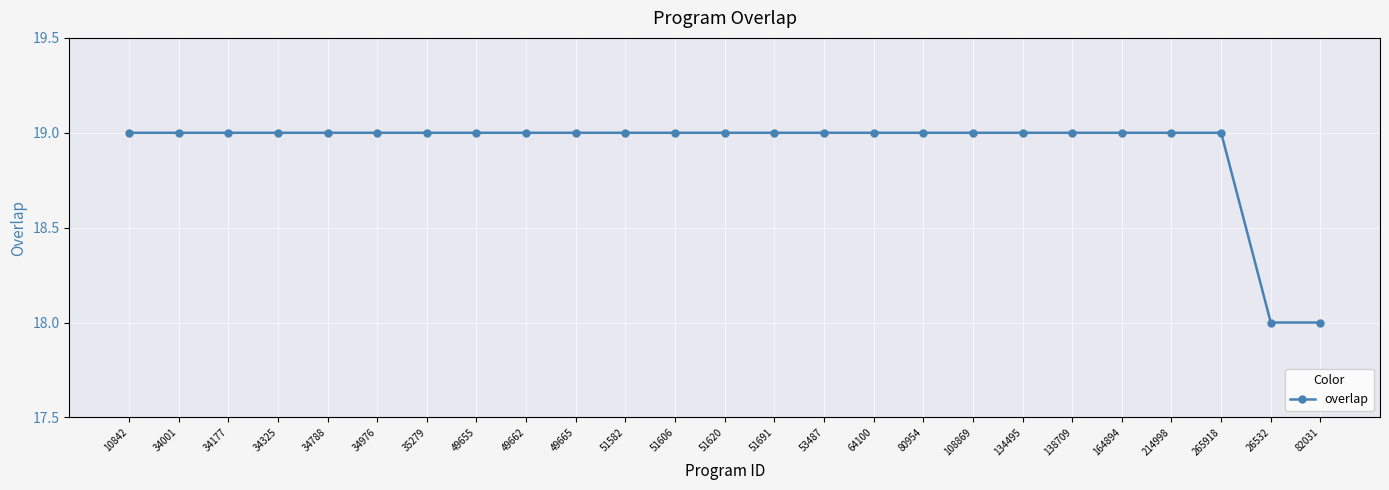

True or false: the data shows 18 at 26532.

True